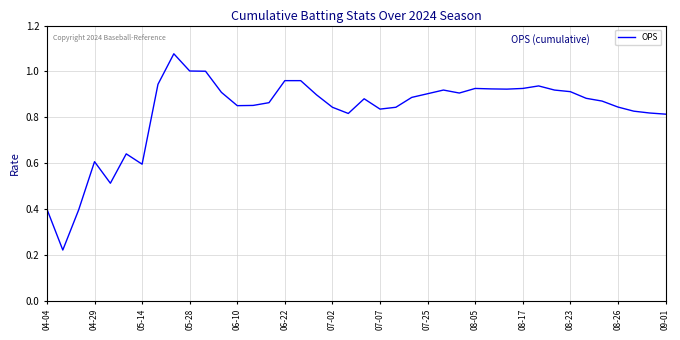

Is it true that the value at 05-14 is 0.1?

False